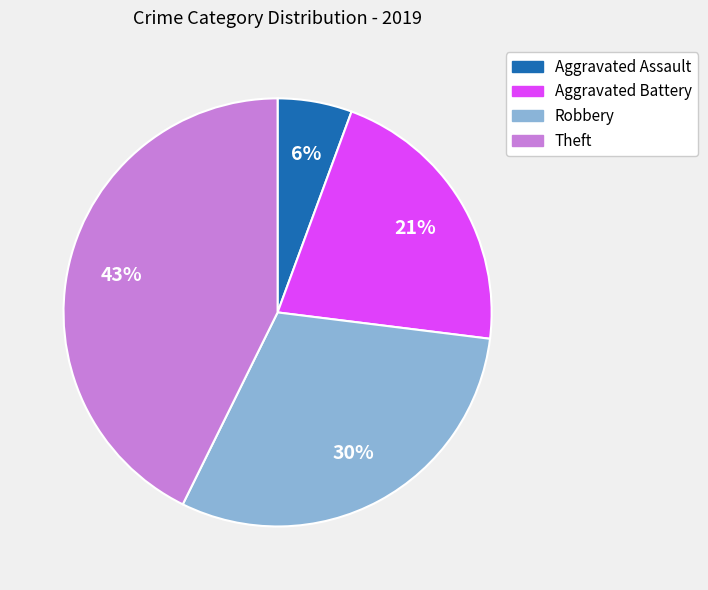

What is the largest slice in the pie chart?

Theft